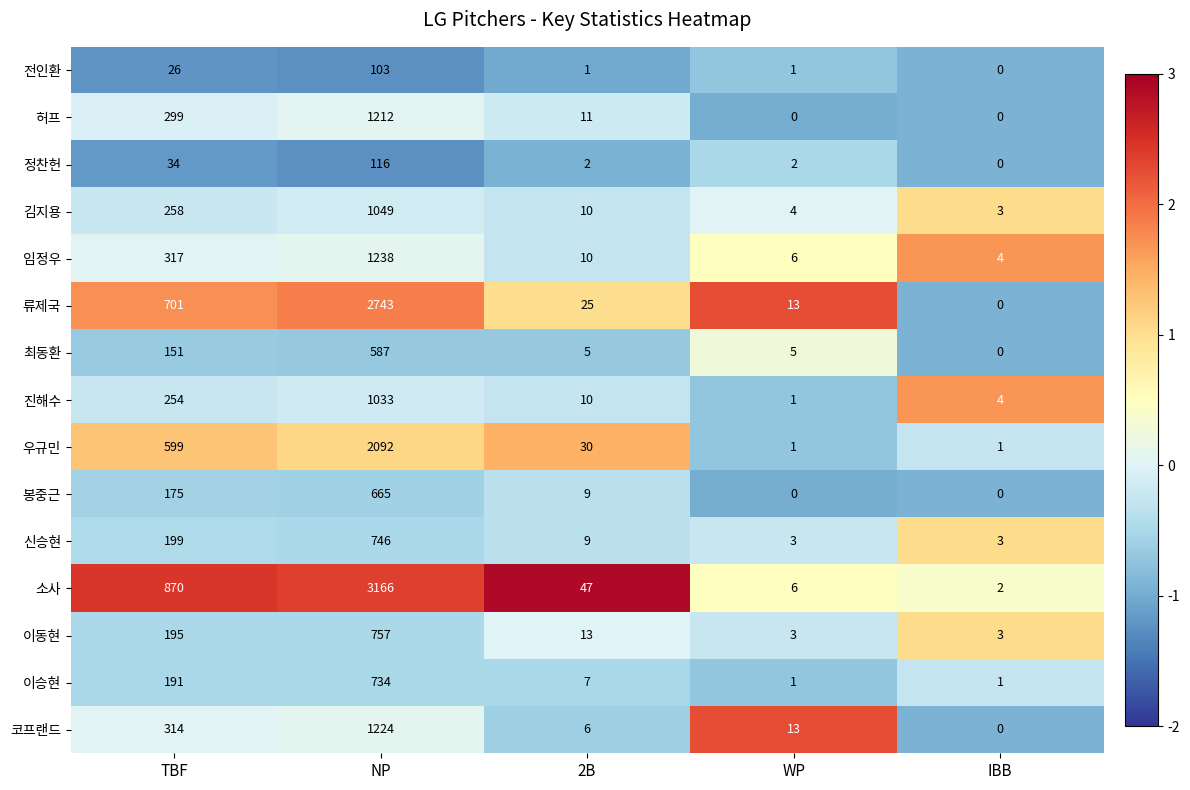

What is the highest value of the 소사 series?

3166